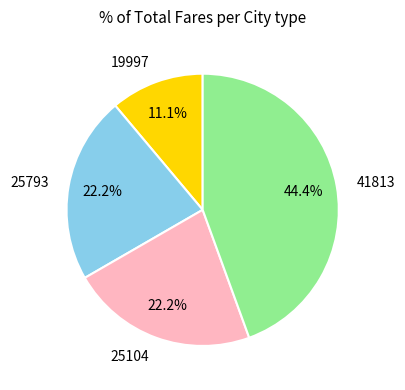

To the nearest percent, what is the average slice percentage?

25%